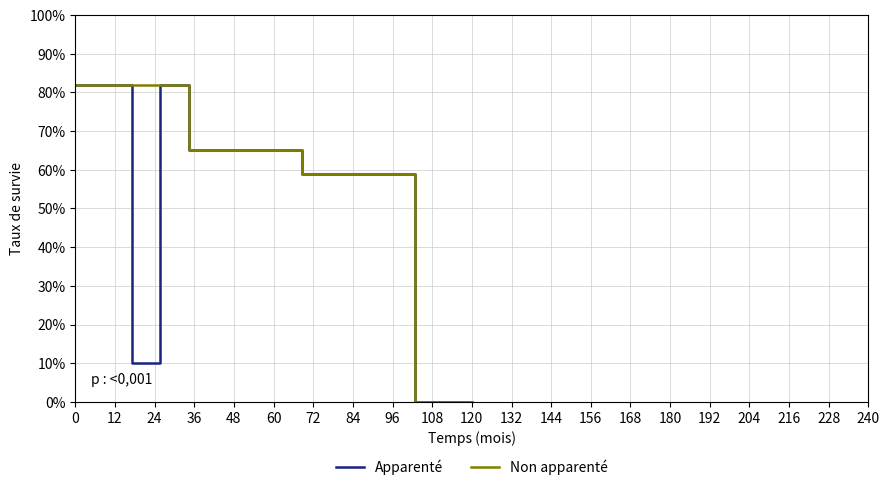

What is the sum of all Apparenté values?

7.5